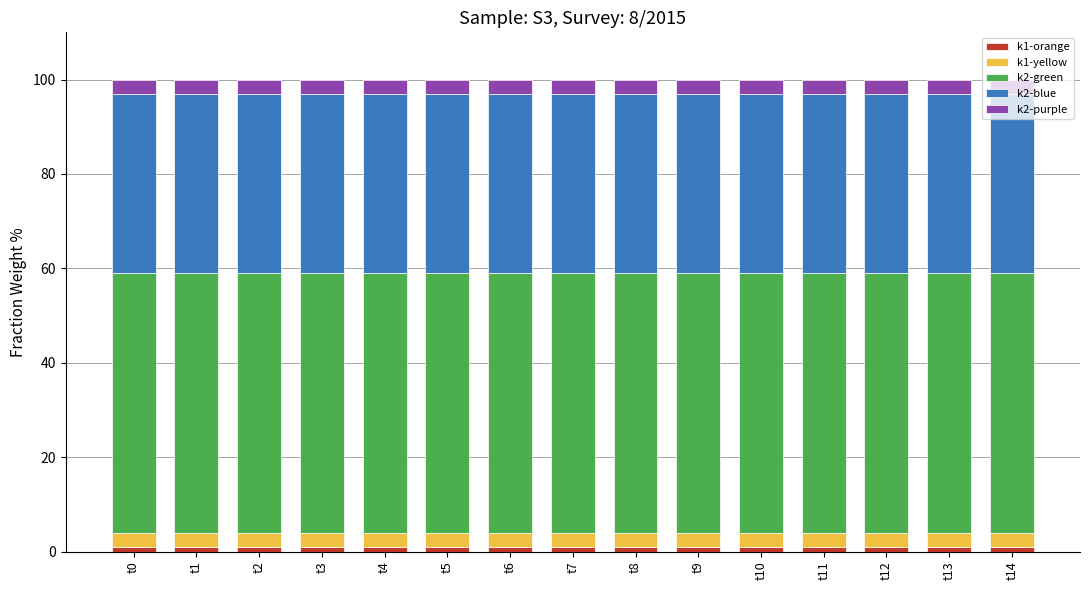

Does the chart contain stacked bars?

Yes